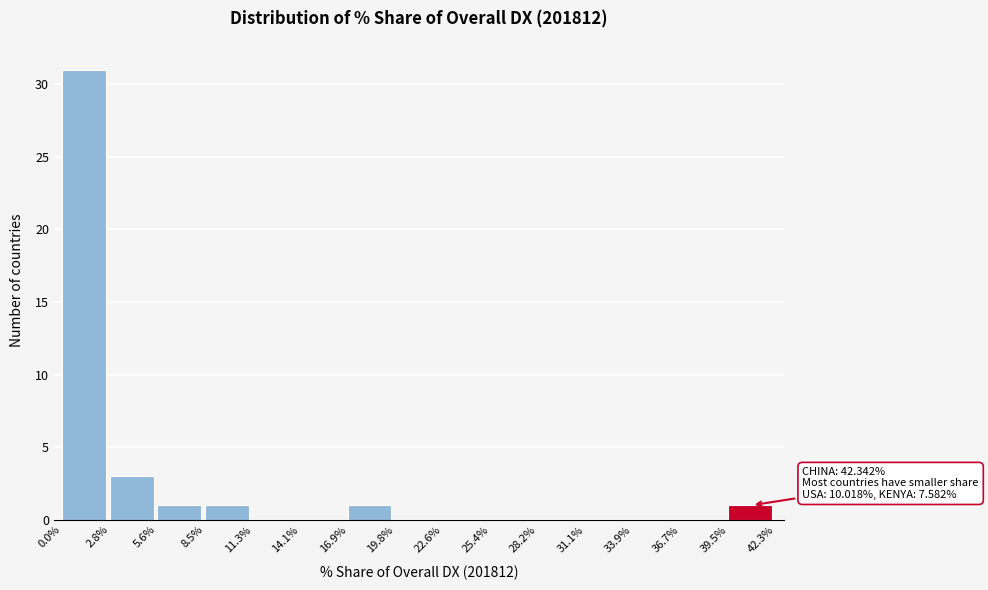

Over which range of the x-axis is the bar tallest?

0.0% to 2.8%